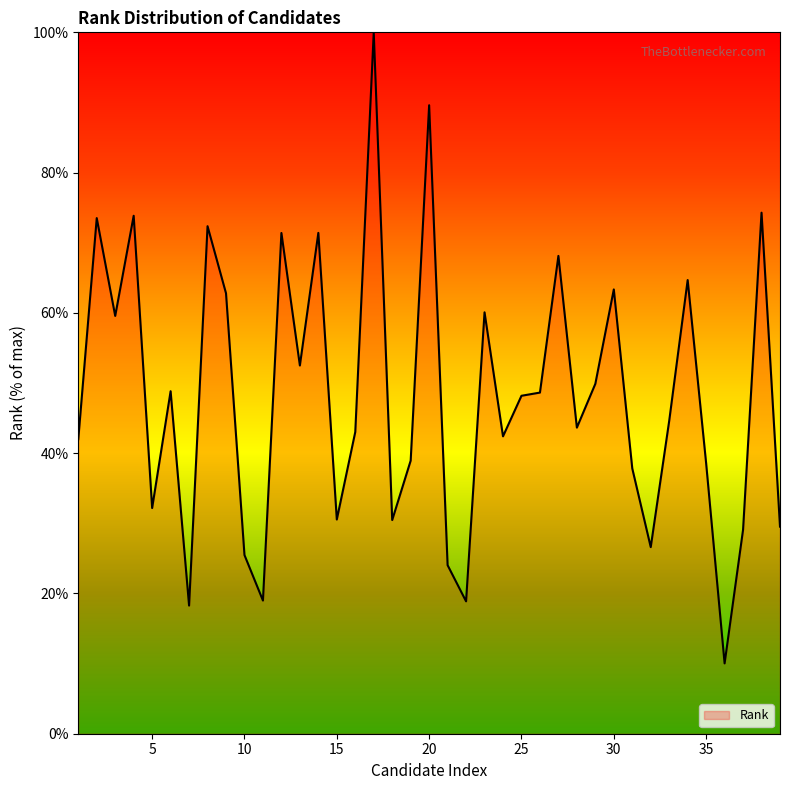

What is the minimum value shown in the chart?

10.0